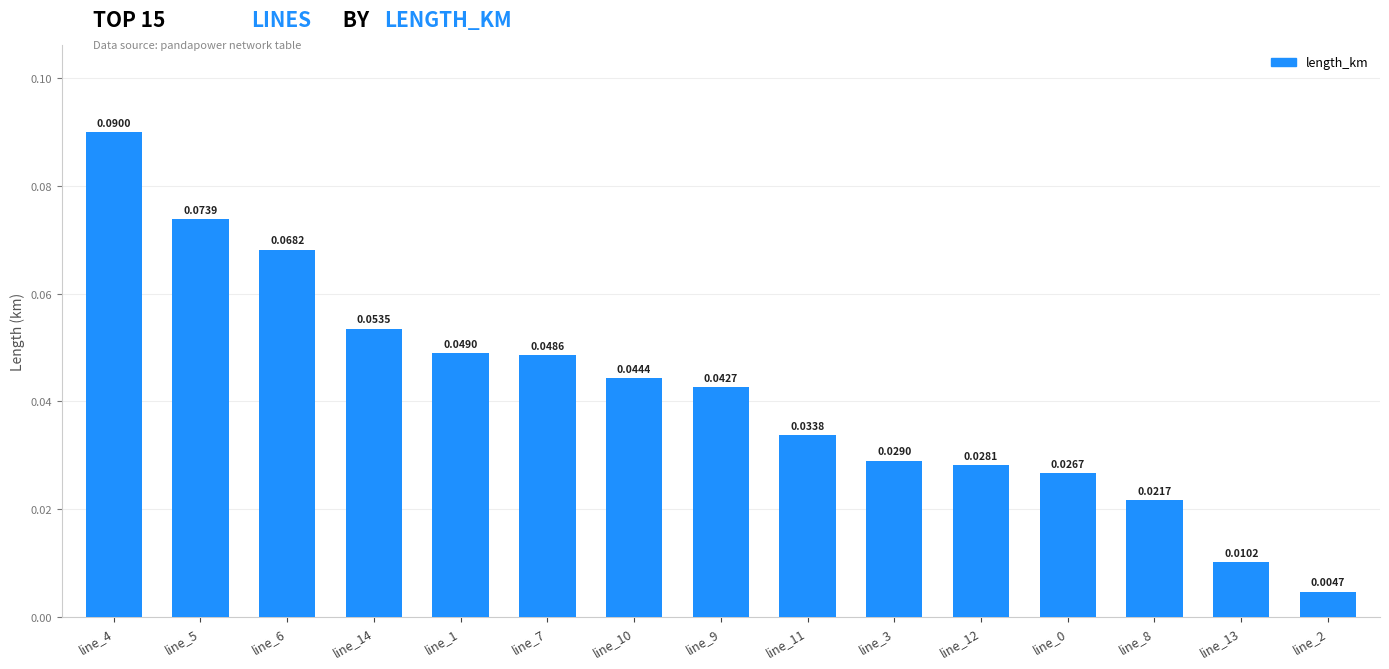

Between line_9 and line_14, which is larger?

line_14